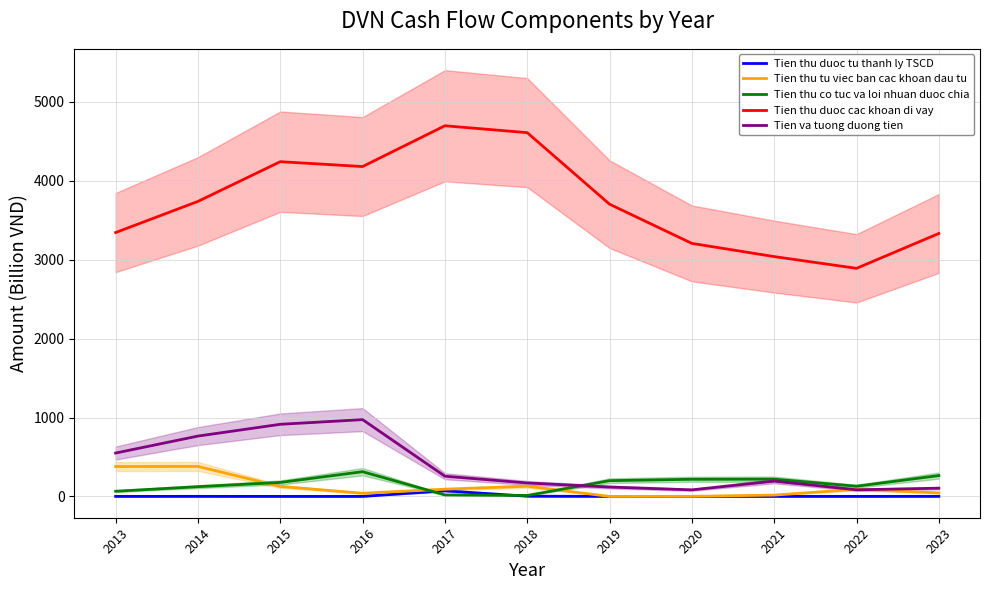

What is the difference between the highest and lowest values at 2014?

3738.2